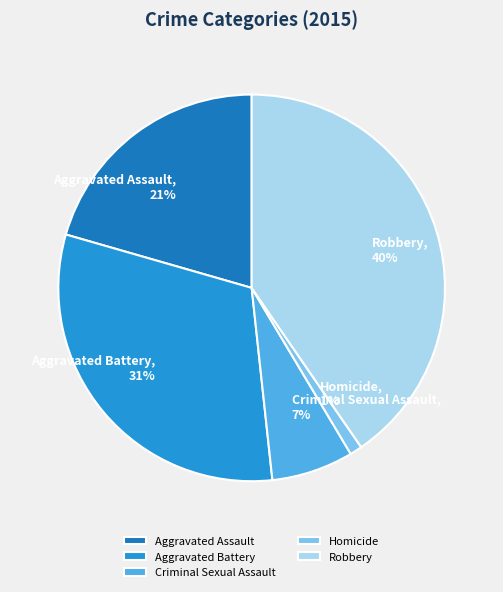

To the nearest percent, what is the difference between the Homicide and Robbery slice percentages?

39%